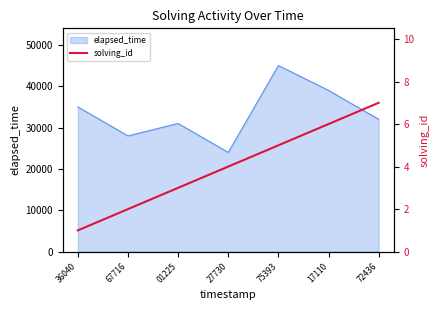

The elapsed_time series shows 64838 at 17110. True or false?

False